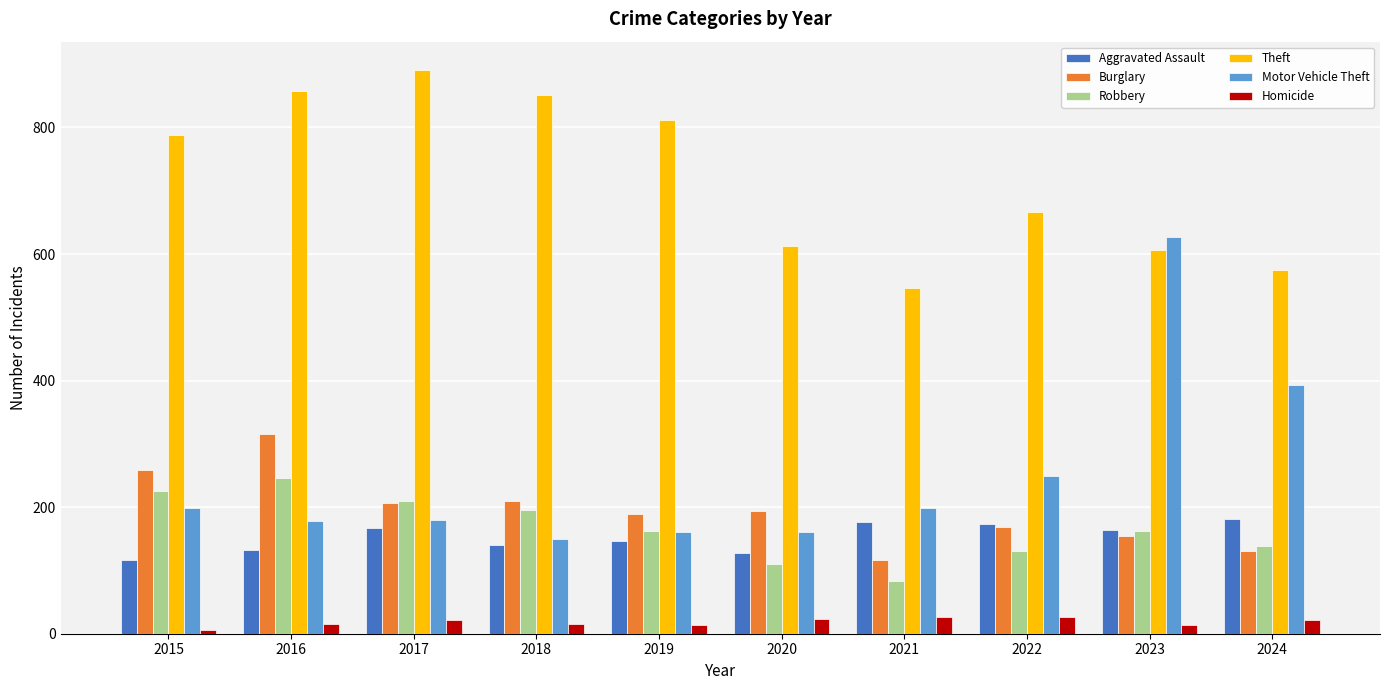

Which series has the largest total across all categories?

Theft